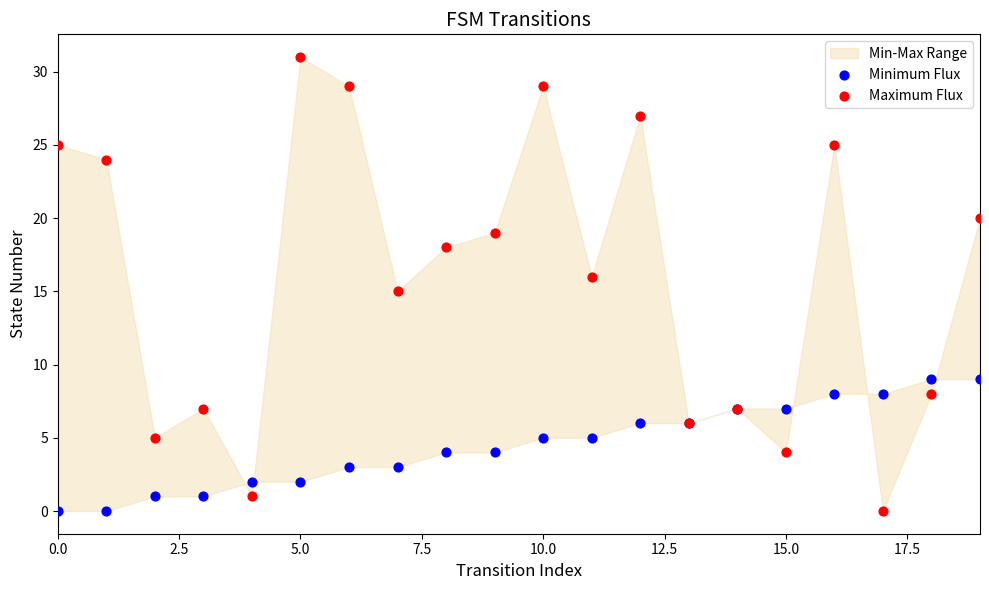

Which series contains the highest Y value?

Maximum Flux